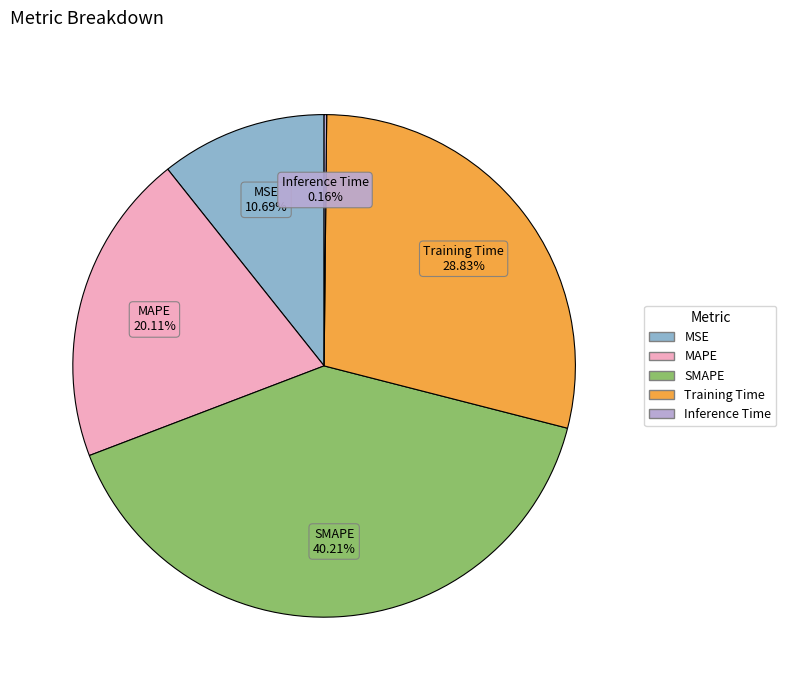

Does MAPE account for over 50% of the chart?

No